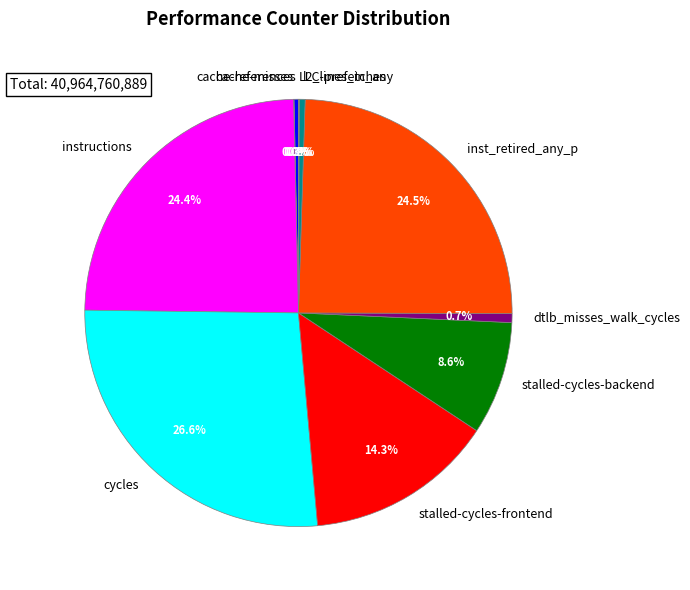

How much of the chart is everything except stalled-cycles-frontend?

85.7%